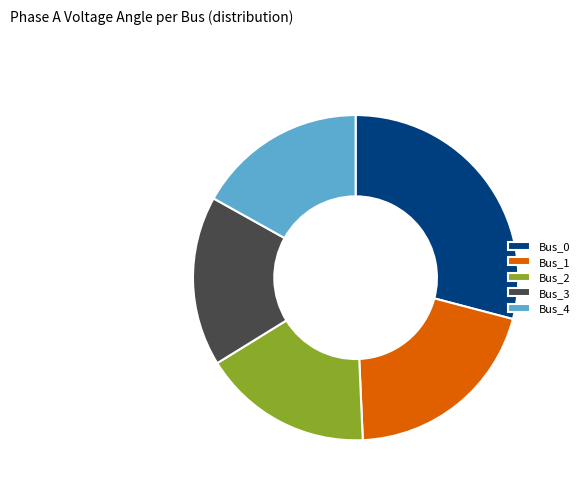

Is the sum of Bus_3 and Bus_2 greater than half?

No